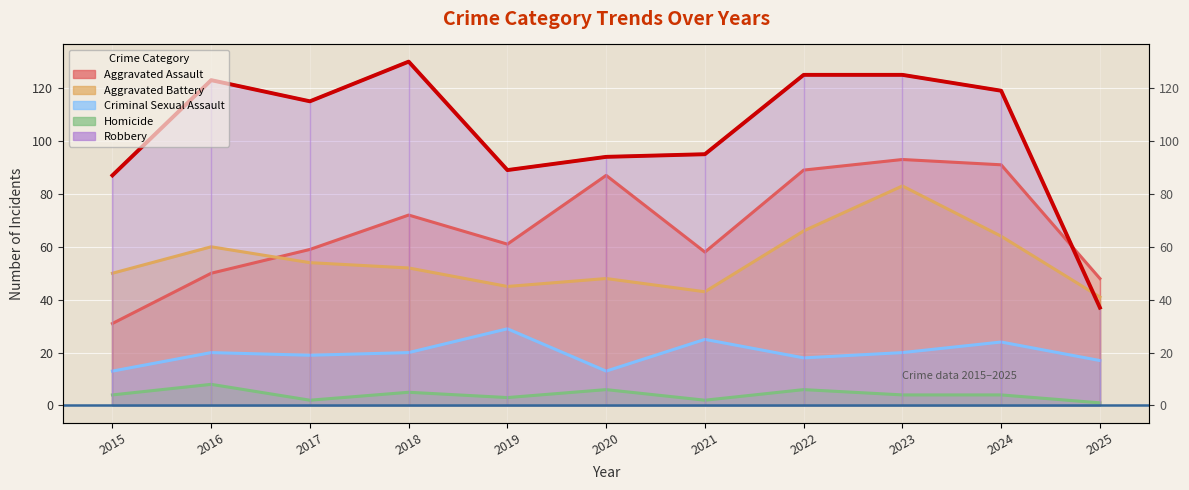

True or false: Aggravated Assault has a value of 45 at 2023.

False